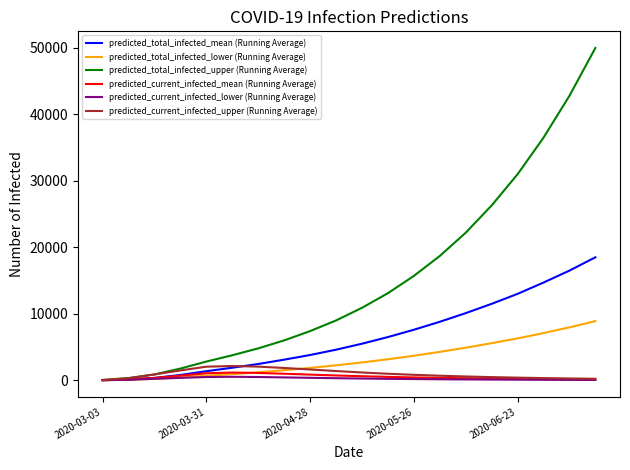

Which series has the widest spread of values?

predicted_total_infected_upper (Running Average)